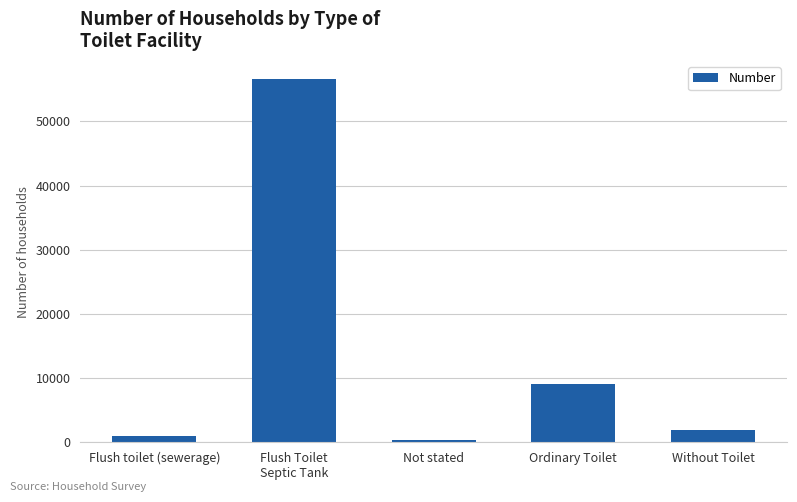

What is the approximate value at Flush Toilet
Septic Tank?

56616